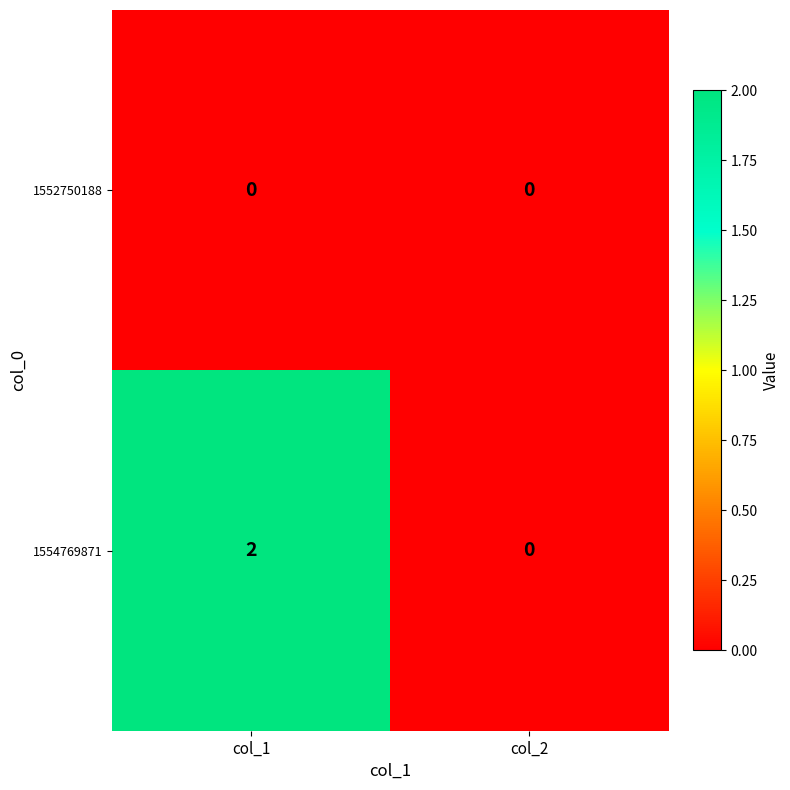

Which series has the largest range (max minus min)?

1554769871